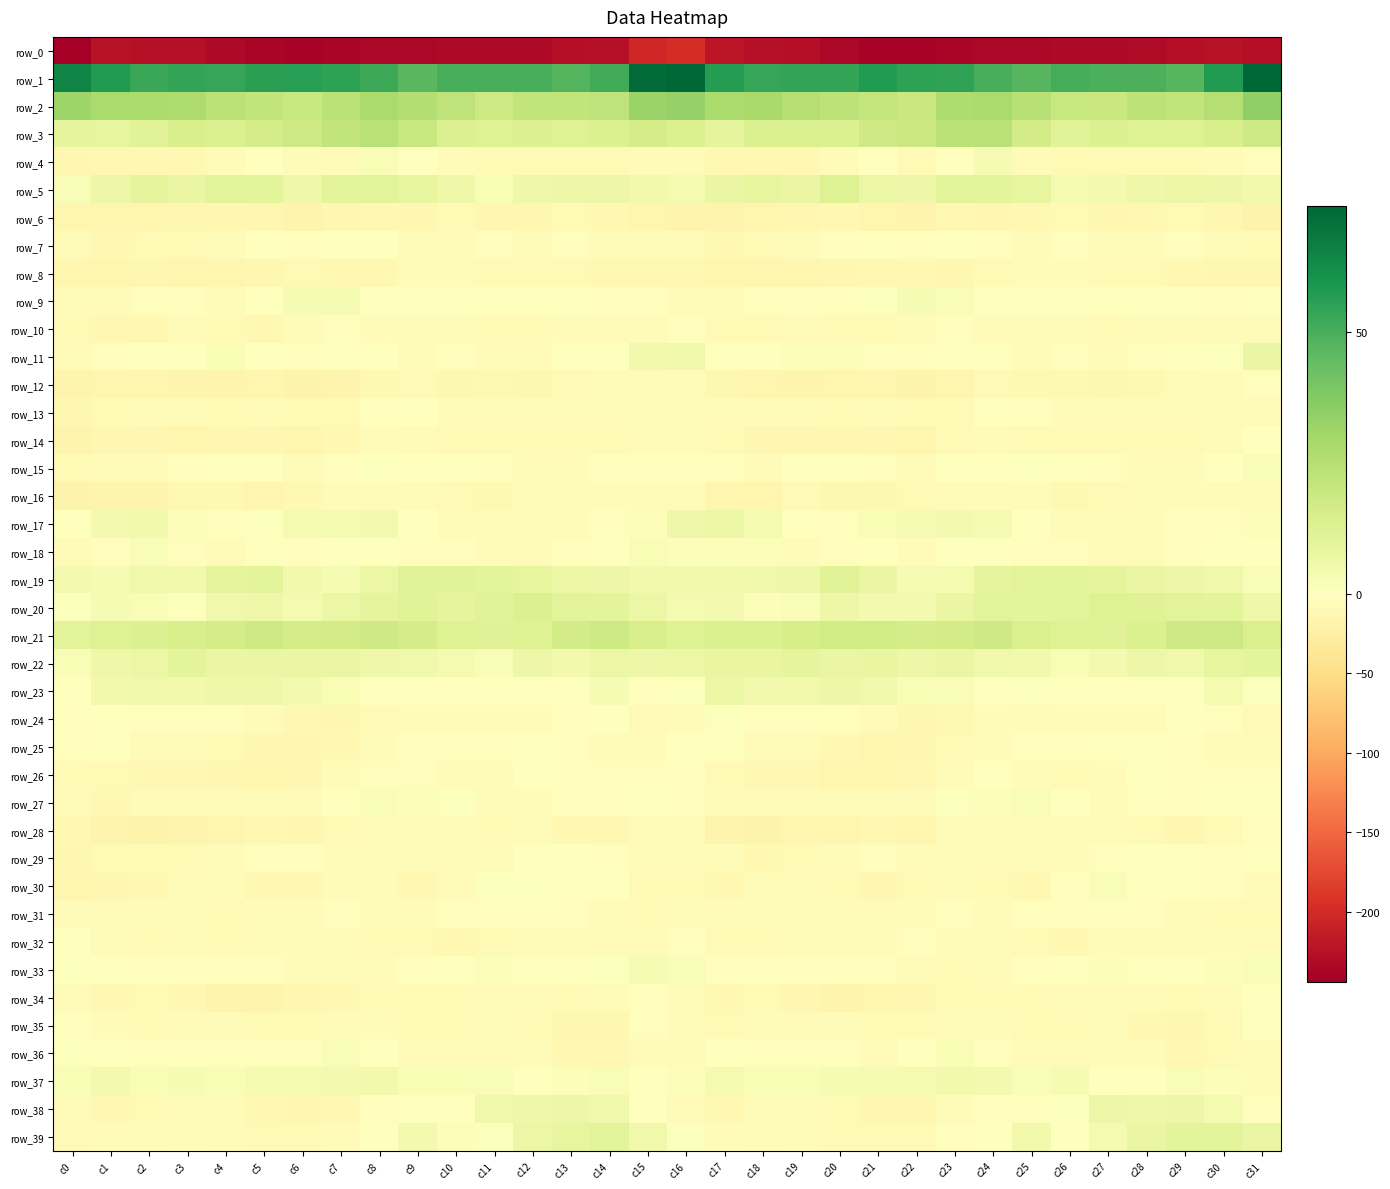

What is the difference between the maximum and minimum values in the row_22 series?

8.0